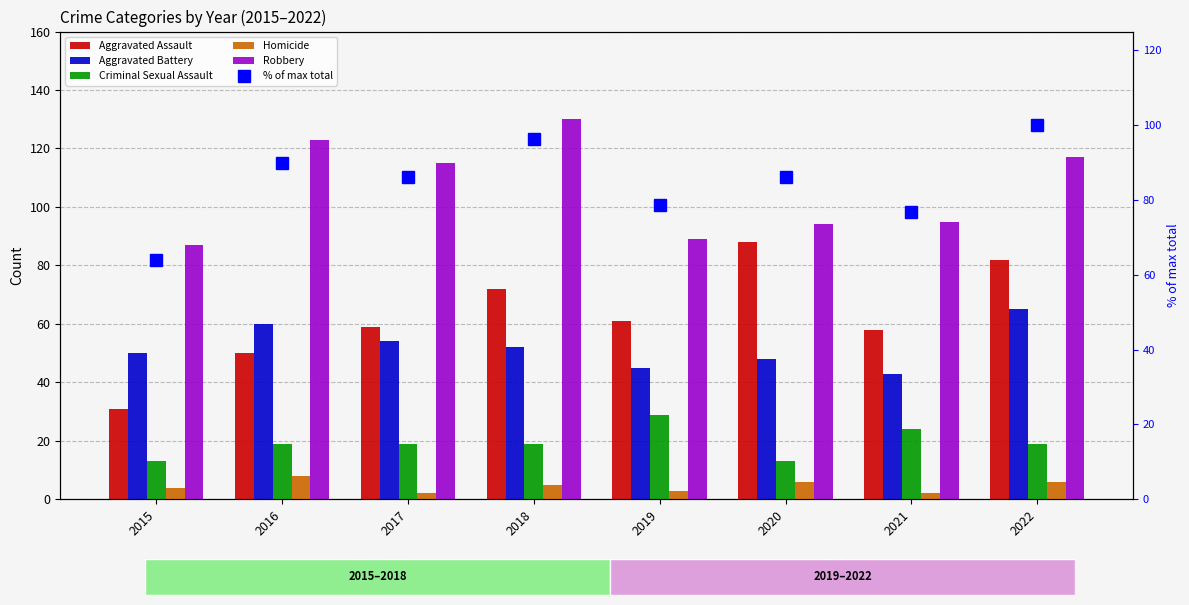

How many distinct data groups are displayed?

6